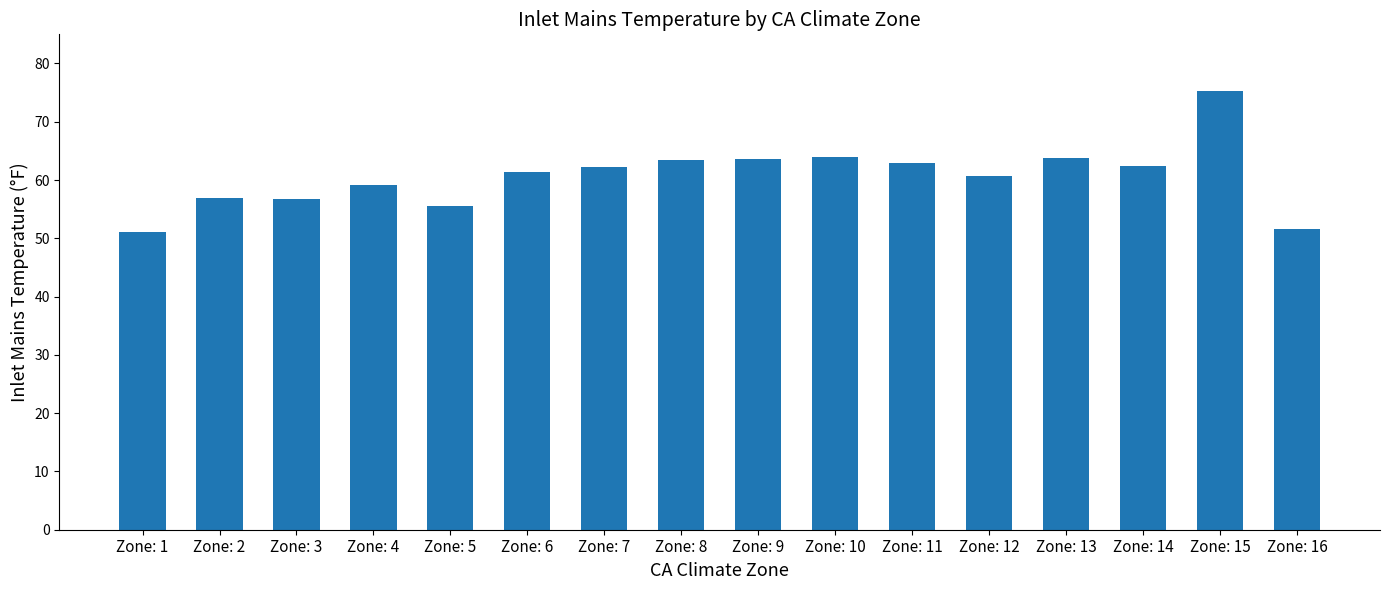

What is the sum of the values at Zone: 15 and Zone: 13?

139.1